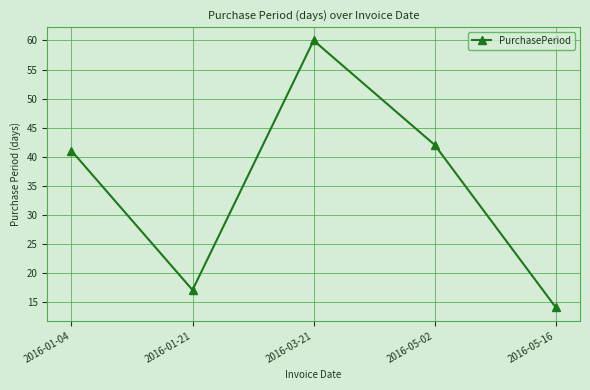

At which category does the chart reach its peak across all series?

2016-03-21